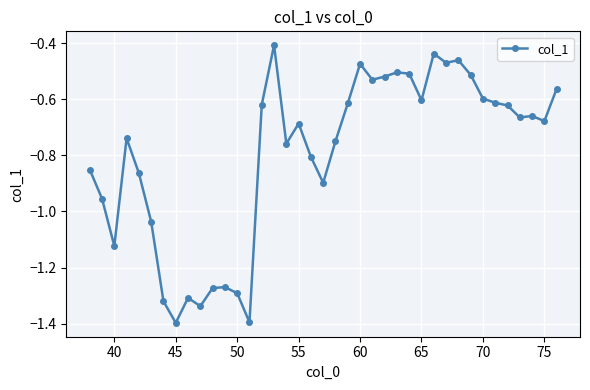

What is the sum of all values?

-31.1